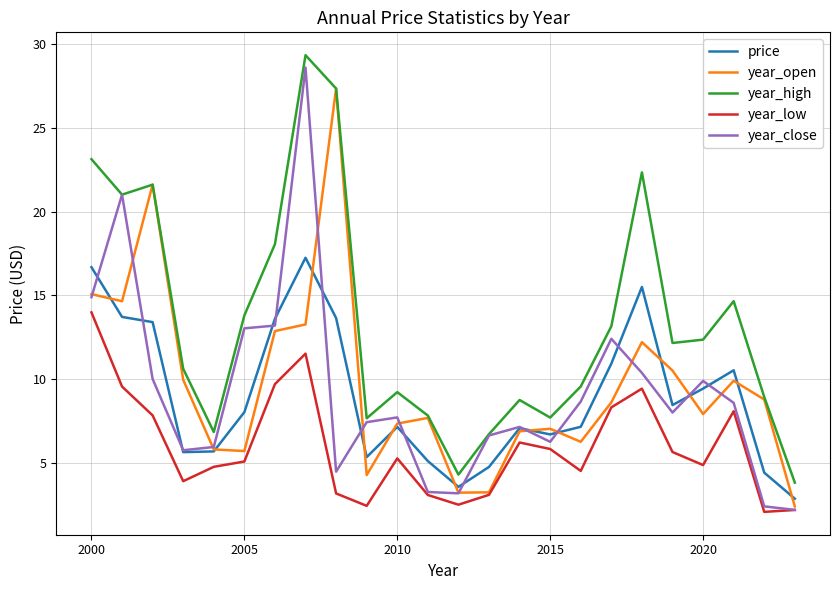

Which series has the largest range (max minus min)?

year_close